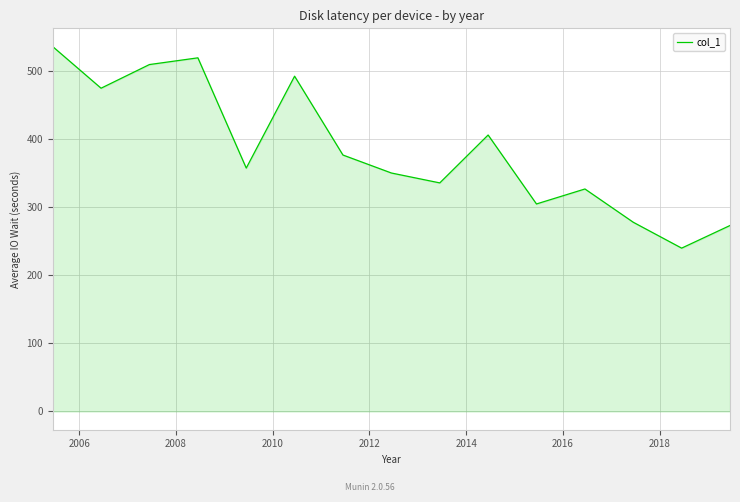

What is the greatest value displayed?

536.0